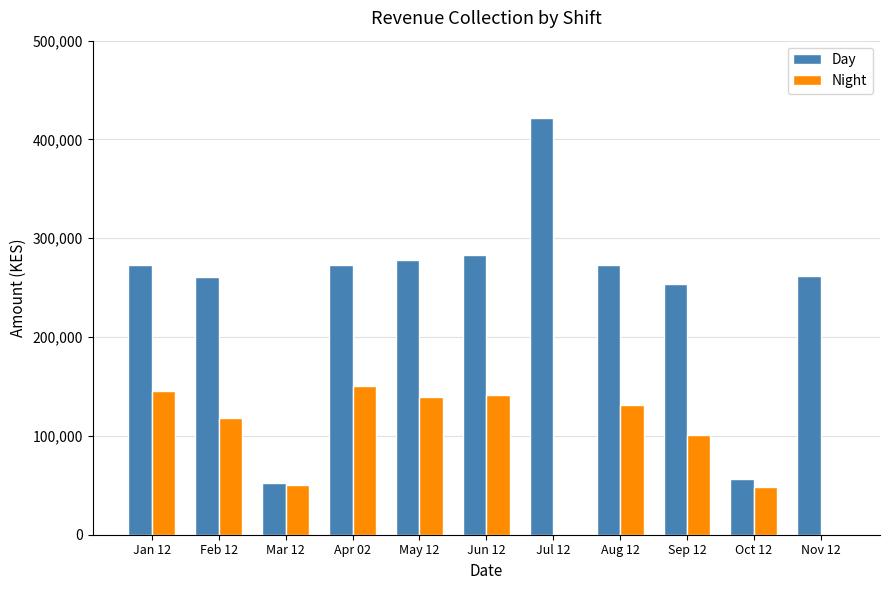

What is the difference between the Day values at Oct 12 and Sep 12?

197100